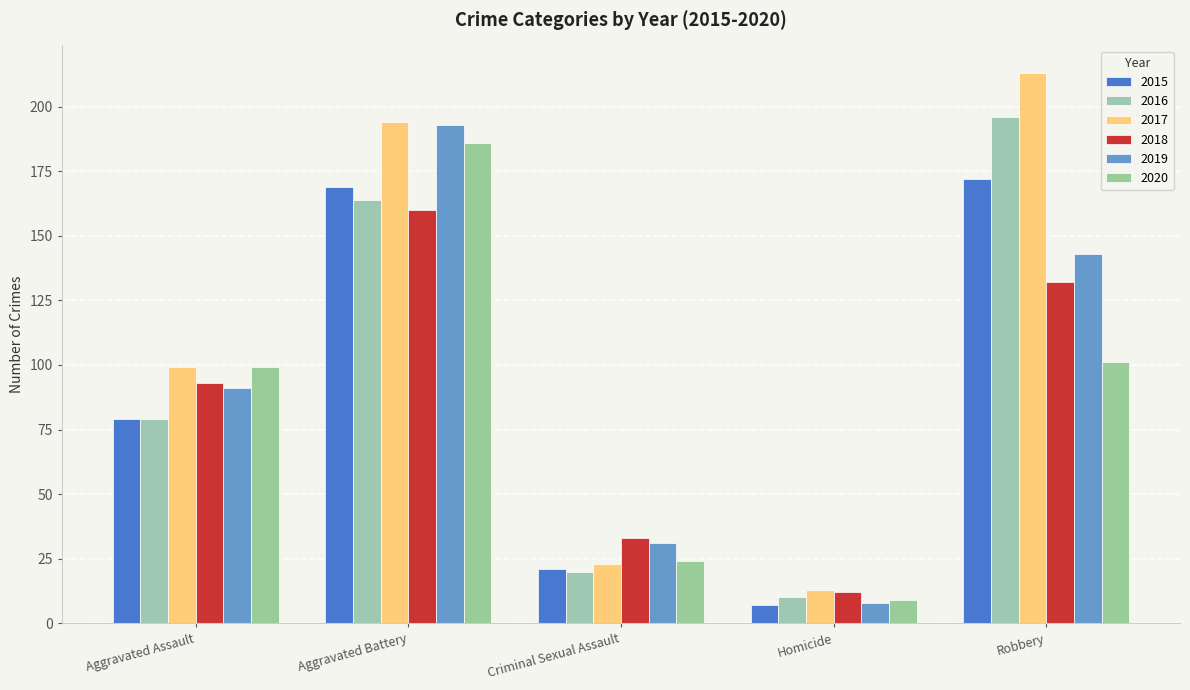

At which label does 2020 reach its minimum?

Homicide